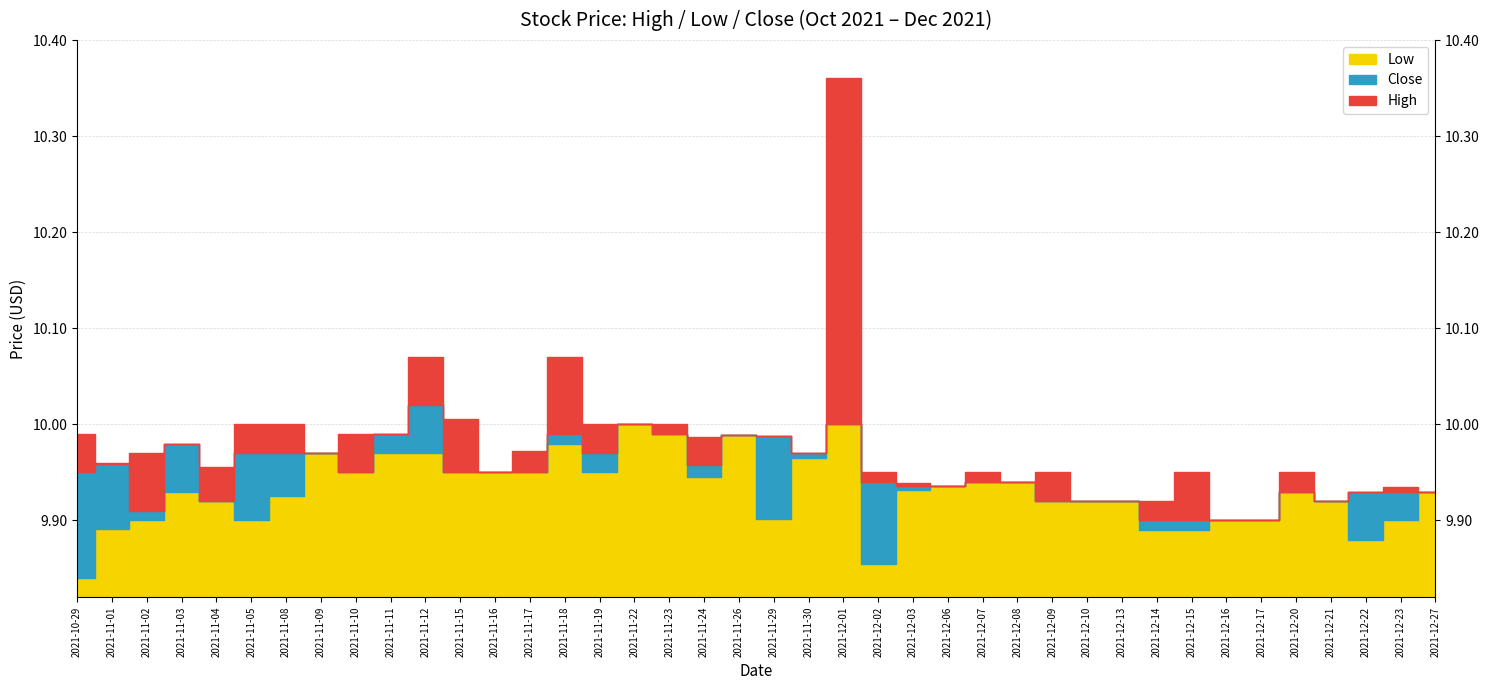

How many interior local valleys does the High series have?

9